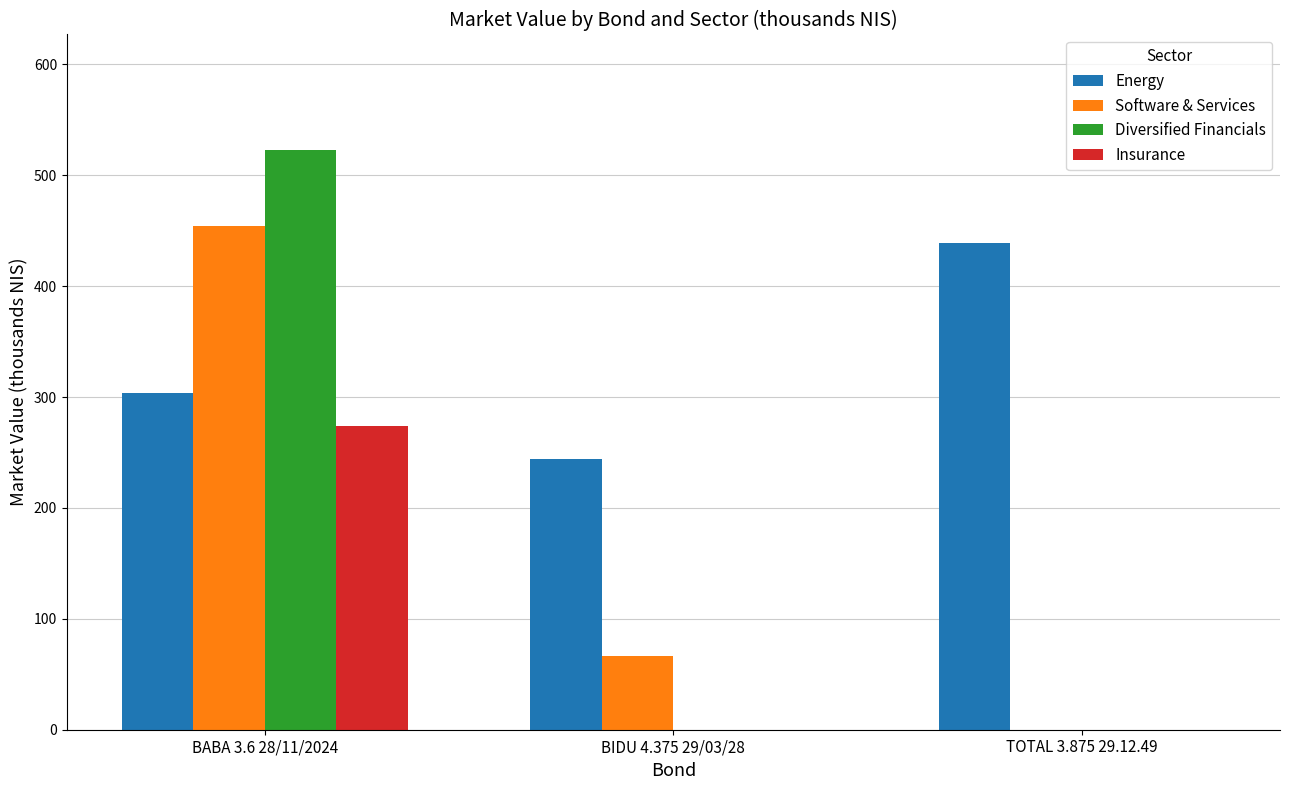

The value of Energy at TOTAL 3.875 29.12.49 is 273.6. True or false?

False